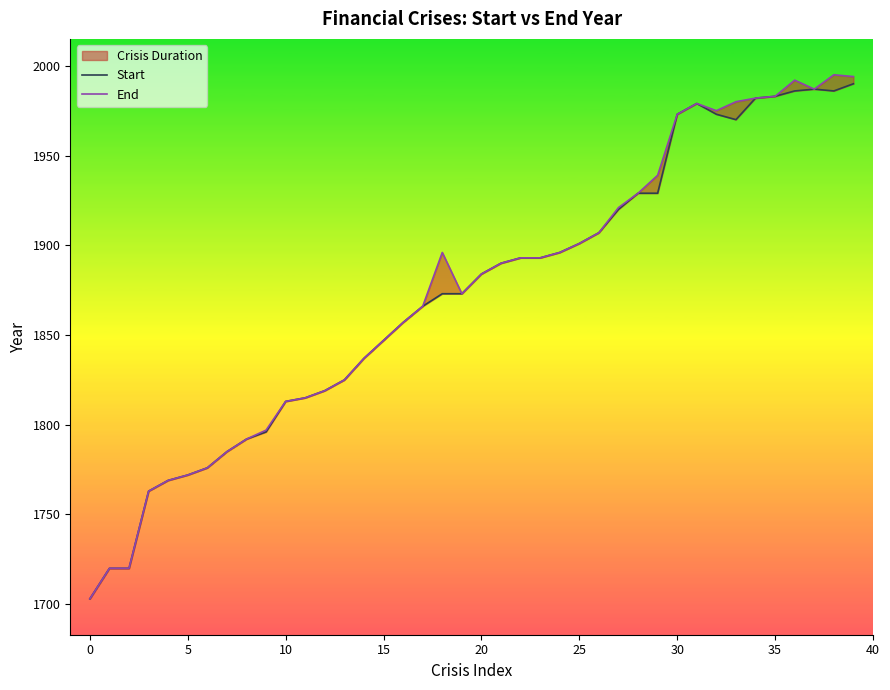

True or false: Start and End cross at least once.

False